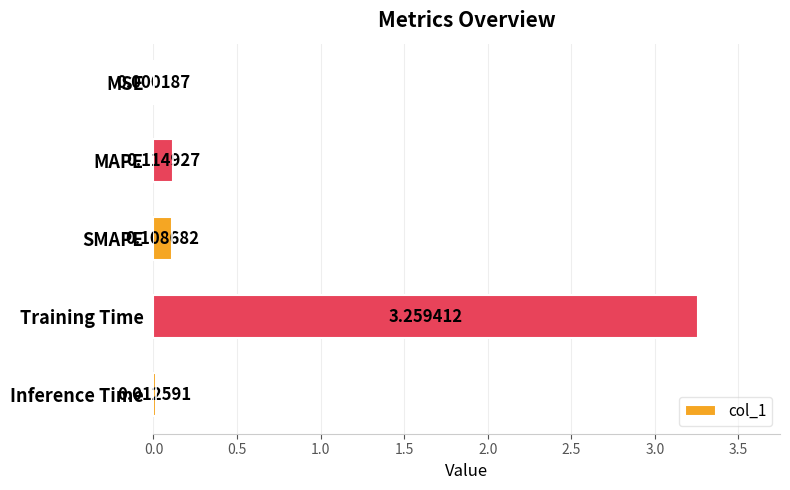

Are the bars grouped side by side (vs. stacked)?

No